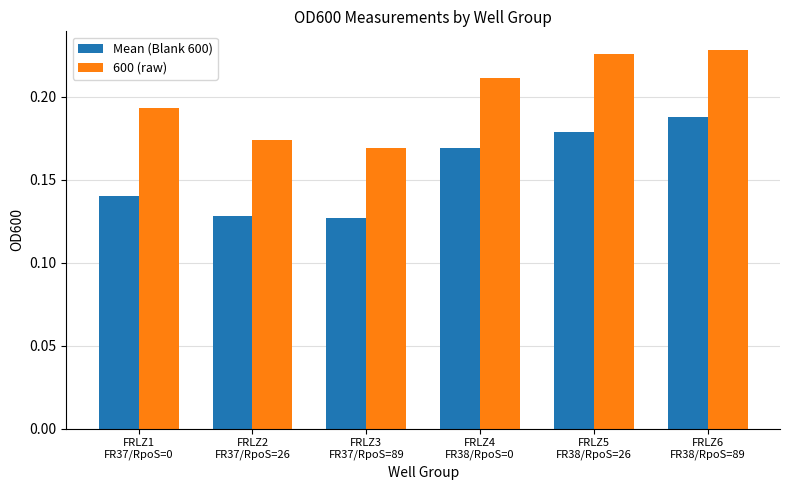

What is the sum of all 600 (raw) values?

1.2